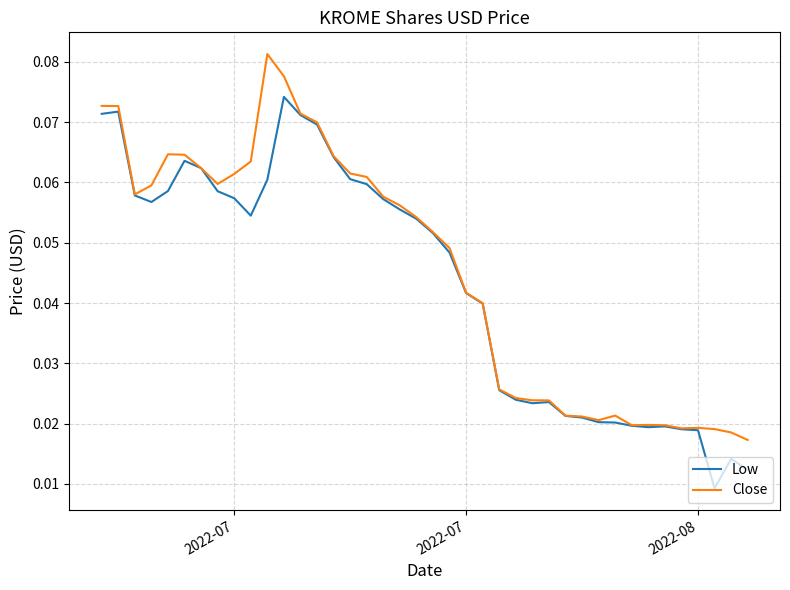

How many lines are shown in the chart?

2